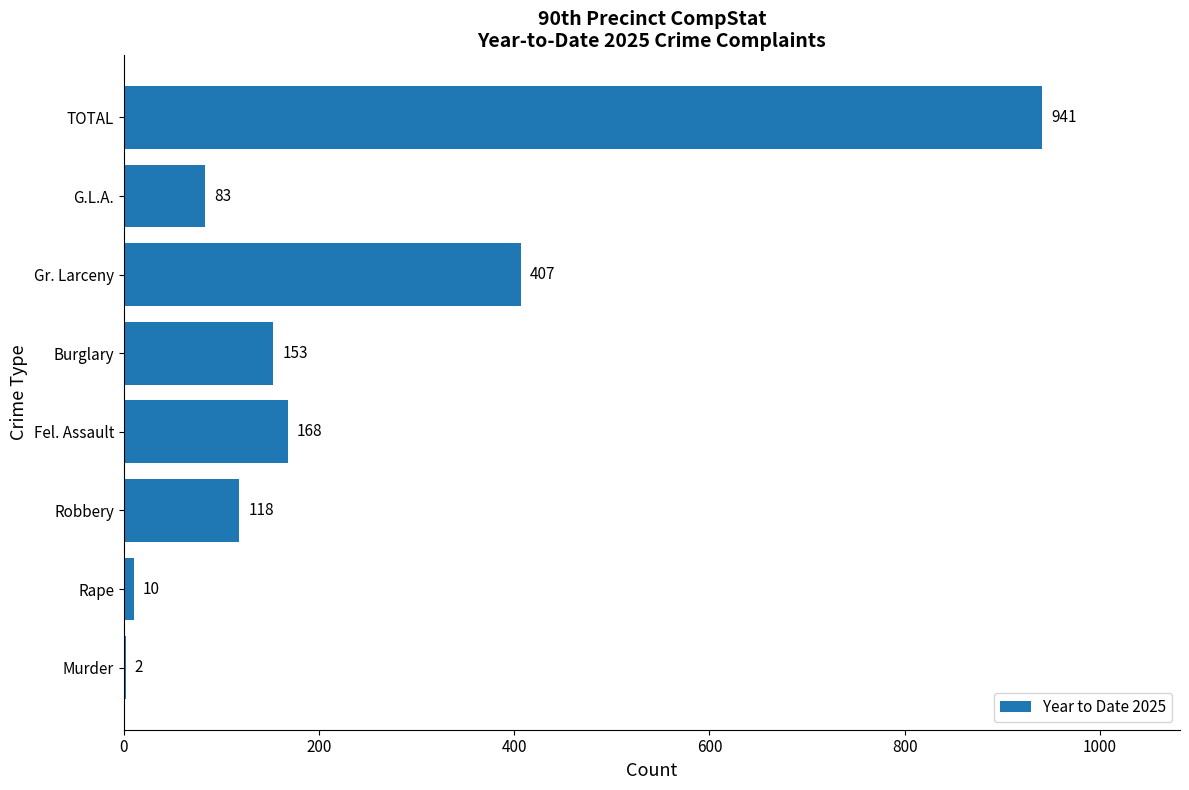

What is the sum of the values at Murder and G.L.A.?

85